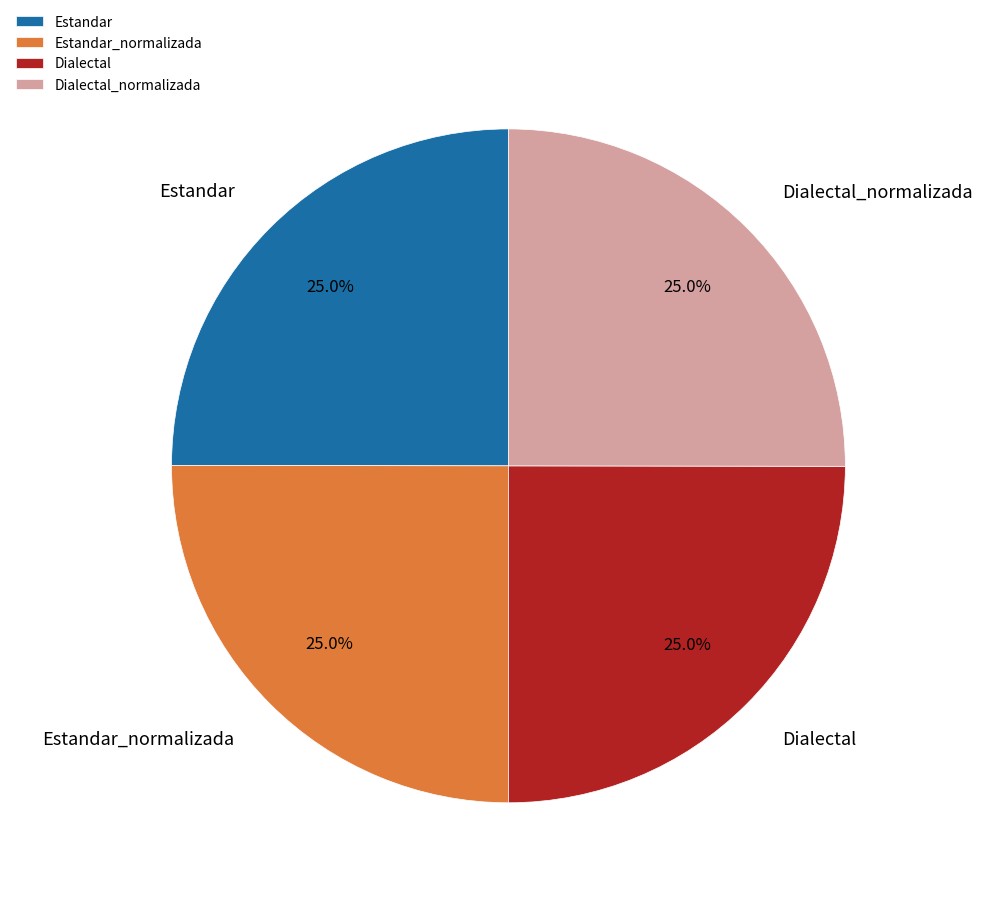

True or false: Estandar_normalizada accounts for 17% of the total.

False